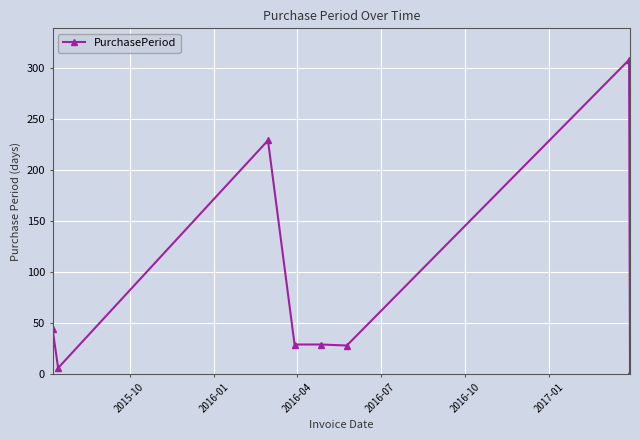

What is the difference between the maximum and second lowest values?

302